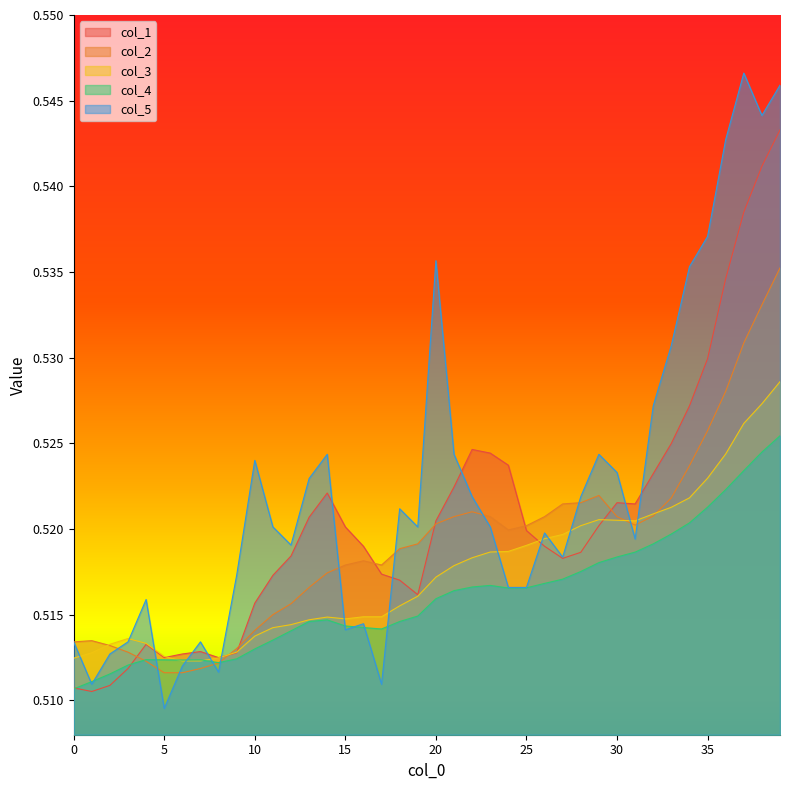

Reading right to left, list all the values displayed in this chart.

col_1: 0.5	0.5	0.5	0.5	0.5	0.5	0.5	0.5	0.5	0.5	0.5	0.5	0.5	0.5	0.5	0.5	0.5	0.5	0.5	0.5	0.5	0.5	0.5	0.5	0.5	0.5	0.5	0.5	0.5	0.5	0.5	0.5	0.5	0.5	0.5	0.5	0.5	0.5	0.5	0.5
col_2: 0.5	0.5	0.5	0.5	0.5	0.5	0.5	0.5	0.5	0.5	0.5	0.5	0.5	0.5	0.5	0.5	0.5	0.5	0.5	0.5	0.5	0.5	0.5	0.5	0.5	0.5	0.5	0.5	0.5	0.5	0.5	0.5	0.5	0.5	0.5	0.5	0.5	0.5	0.5	0.5
col_3: 0.5	0.5	0.5	0.5	0.5	0.5	0.5	0.5	0.5	0.5	0.5	0.5	0.5	0.5	0.5	0.5	0.5	0.5	0.5	0.5	0.5	0.5	0.5	0.5	0.5	0.5	0.5	0.5	0.5	0.5	0.5	0.5	0.5	0.5	0.5	0.5	0.5	0.5	0.5	0.5
col_4: 0.5	0.5	0.5	0.5	0.5	0.5	0.5	0.5	0.5	0.5	0.5	0.5	0.5	0.5	0.5	0.5	0.5	0.5	0.5	0.5	0.5	0.5	0.5	0.5	0.5	0.5	0.5	0.5	0.5	0.5	0.5	0.5	0.5	0.5	0.5	0.5	0.5	0.5	0.5	0.5
col_5: 0.5	0.5	0.5	0.5	0.5	0.5	0.5	0.5	0.5	0.5	0.5	0.5	0.5	0.5	0.5	0.5	0.5	0.5	0.5	0.5	0.5	0.5	0.5	0.5	0.5	0.5	0.5	0.5	0.5	0.5	0.5	0.5	0.5	0.5	0.5	0.5	0.5	0.5	0.5	0.5